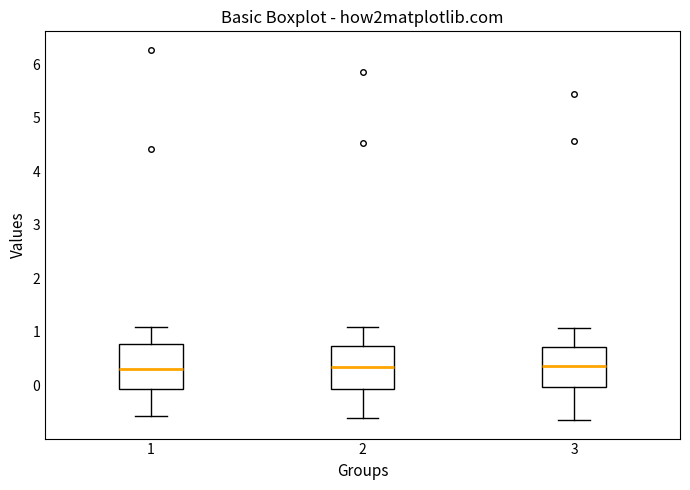

Reading left to right, read every box against the y-axis: the position of its median line, the range the box covers, and the ends of its whiskers. The values are not printed on the chart, so give them approximately, as read against the axis.

1: median 0.3, box -0.1 to 0.8, whiskers -0.6 to 1.1
2: median 0.3, box -0.1 to 0.7, whiskers -0.6 to 1.1
3: median 0.4, box 0.0 to 0.7, whiskers -0.7 to 1.1